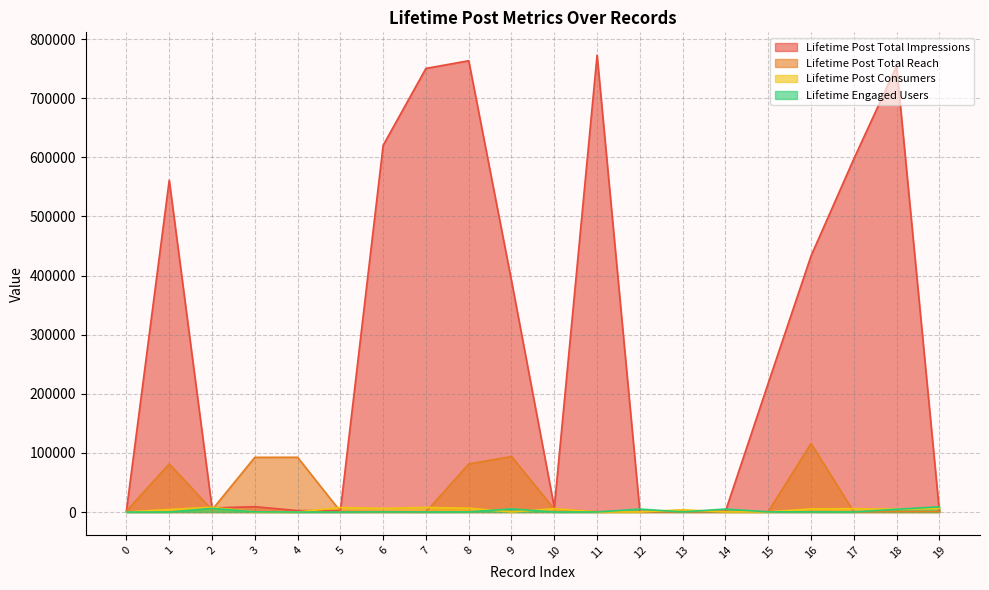

Which series has the widest spread of values?

Lifetime Post Total Impressions